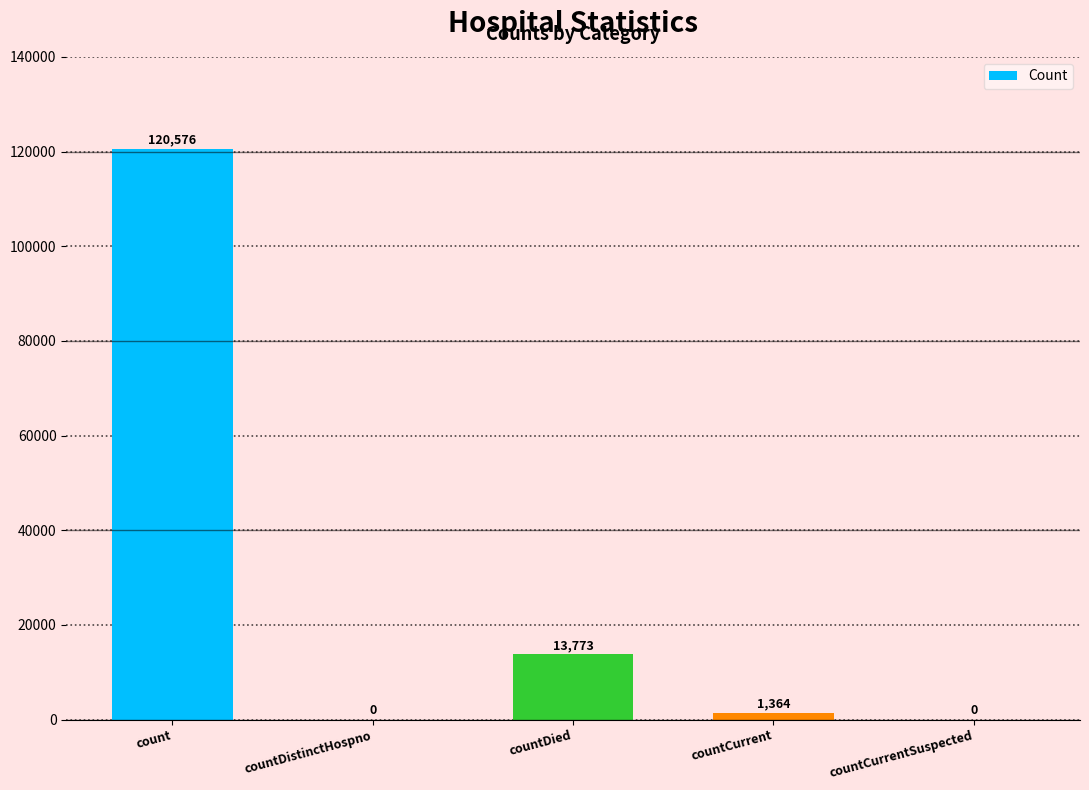

Which has a higher value, countCurrentSuspected or countCurrent?

countCurrent